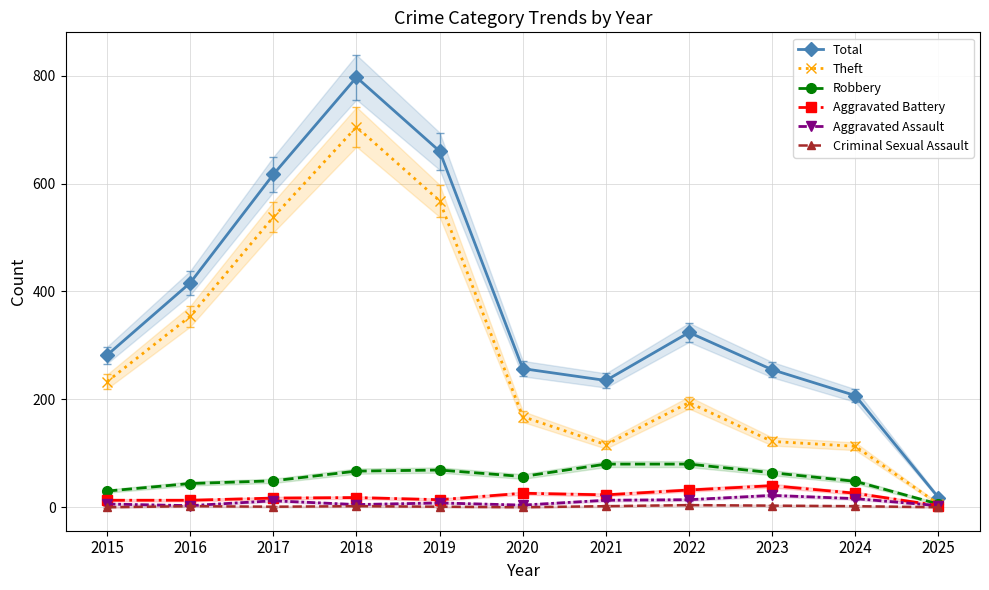

True or false: Theft has a value of 705 at 2018.

True